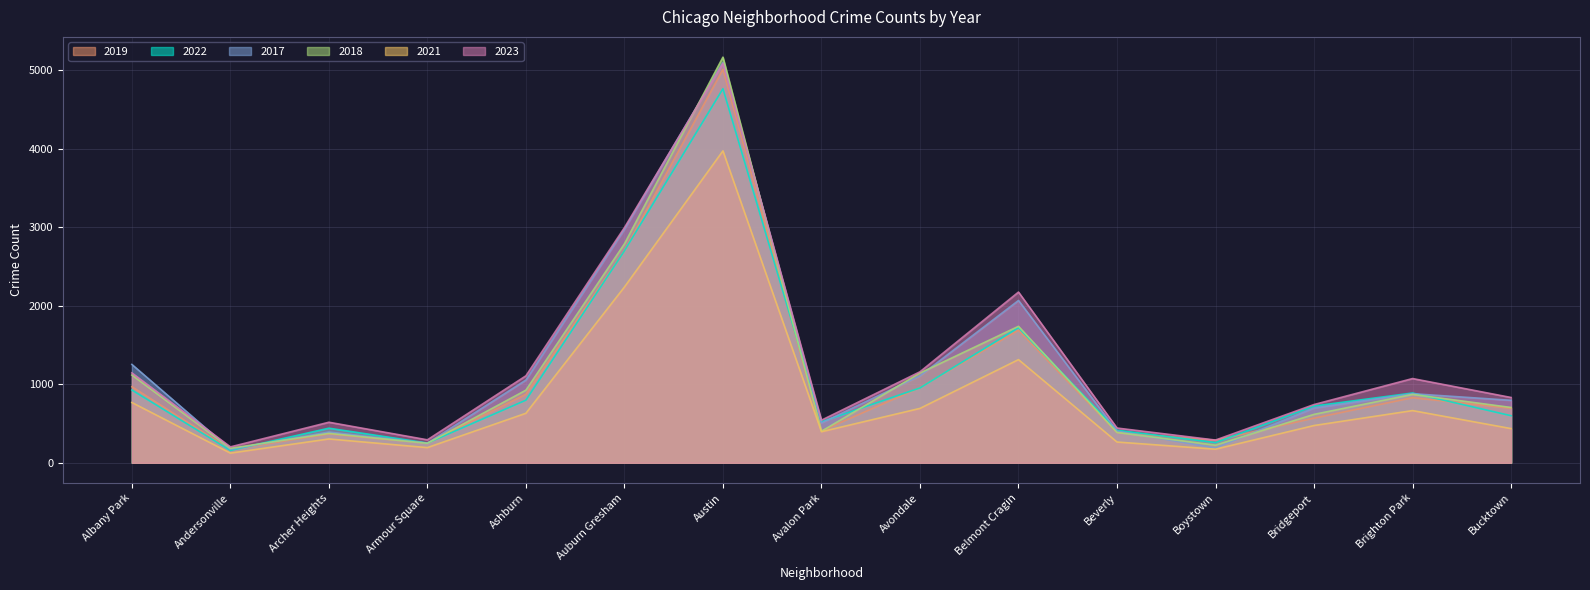

What position from the left is Archer Heights?

3